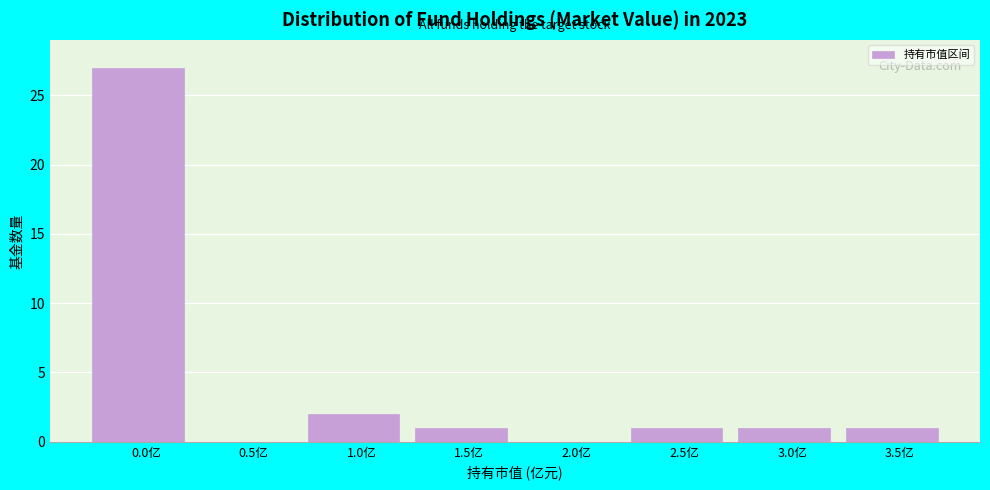

Reading right to left, what are all the values shown in this chart?

3.5亿=1	3.0亿=1	2.5亿=1	2.0亿=0	1.5亿=1	1.0亿=2	0.5亿=0	0.0亿=27